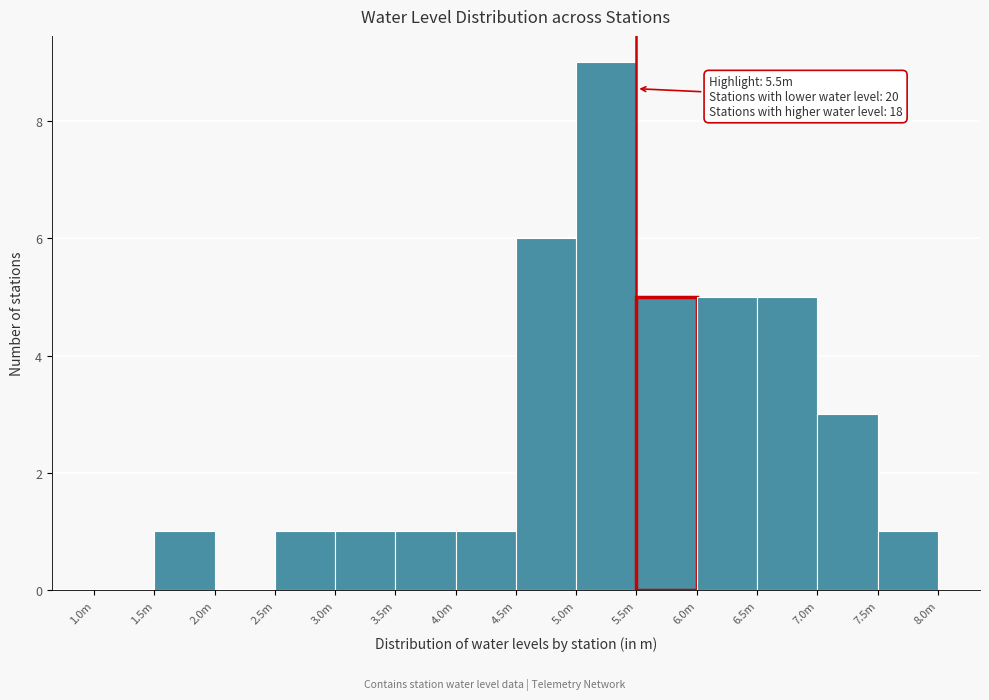

Reading left to right, what are all the values shown in this chart?

1.0m=0	1.5m=1	2.0m=0	2.5m=1	3.0m=1	3.5m=1	4.0m=1	4.5m=6	5.0m=9	5.5m=5	6.0m=5	6.5m=5	7.0m=3	7.5m=1